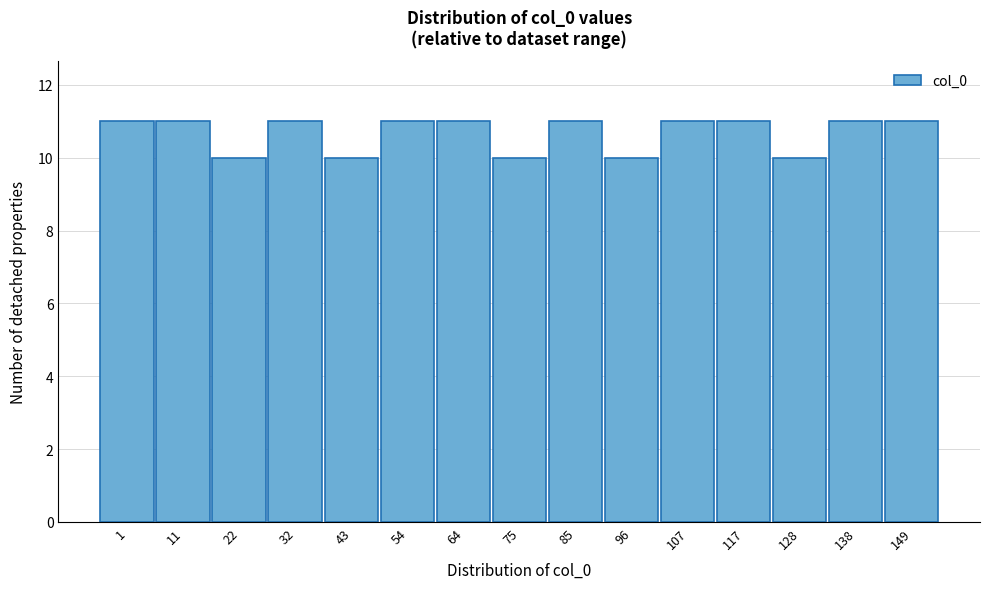

Reading left to right, extract all data points from this chart.

1=11	11=11	22=10	32=11	43=10	54=11	64=11	75=10	85=11	96=10	107=11	117=11	128=10	138=11	149=11